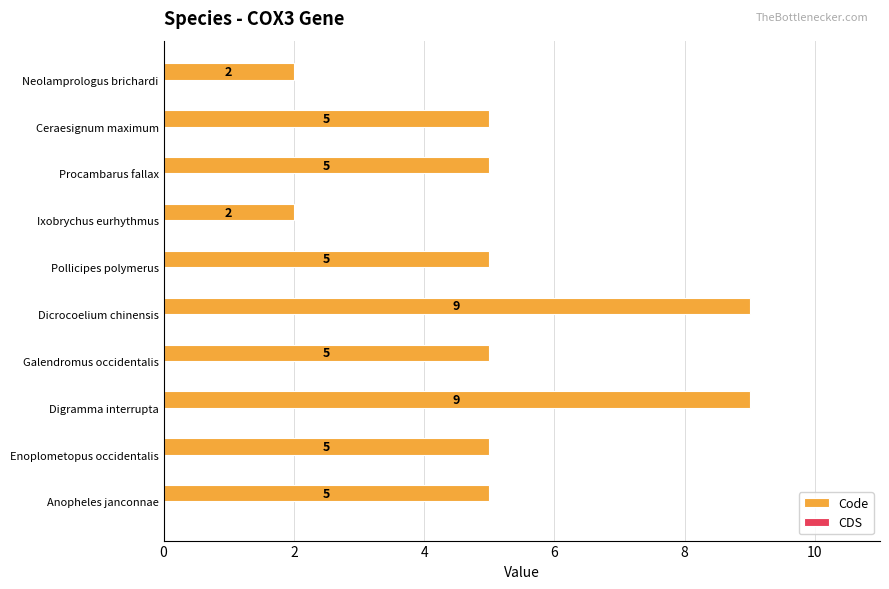

Are the bars horizontal?

Yes